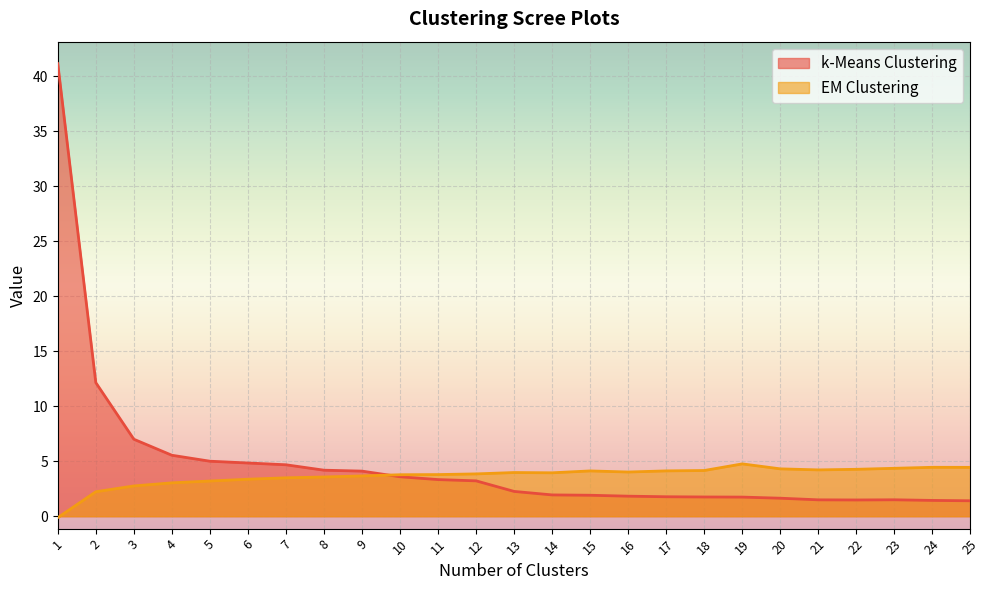

Is it true that k-Means Clustering equals 3.0 at 7?

False